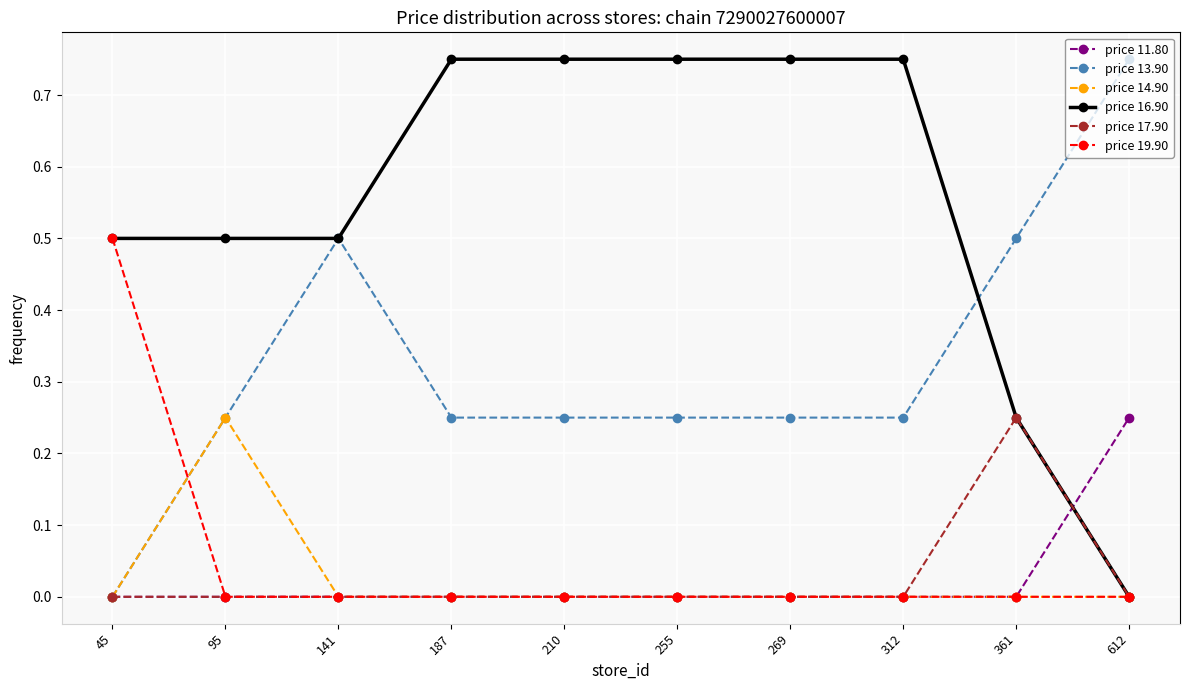

The price 19.90 series shows 0.2 at 269. True or false?

False